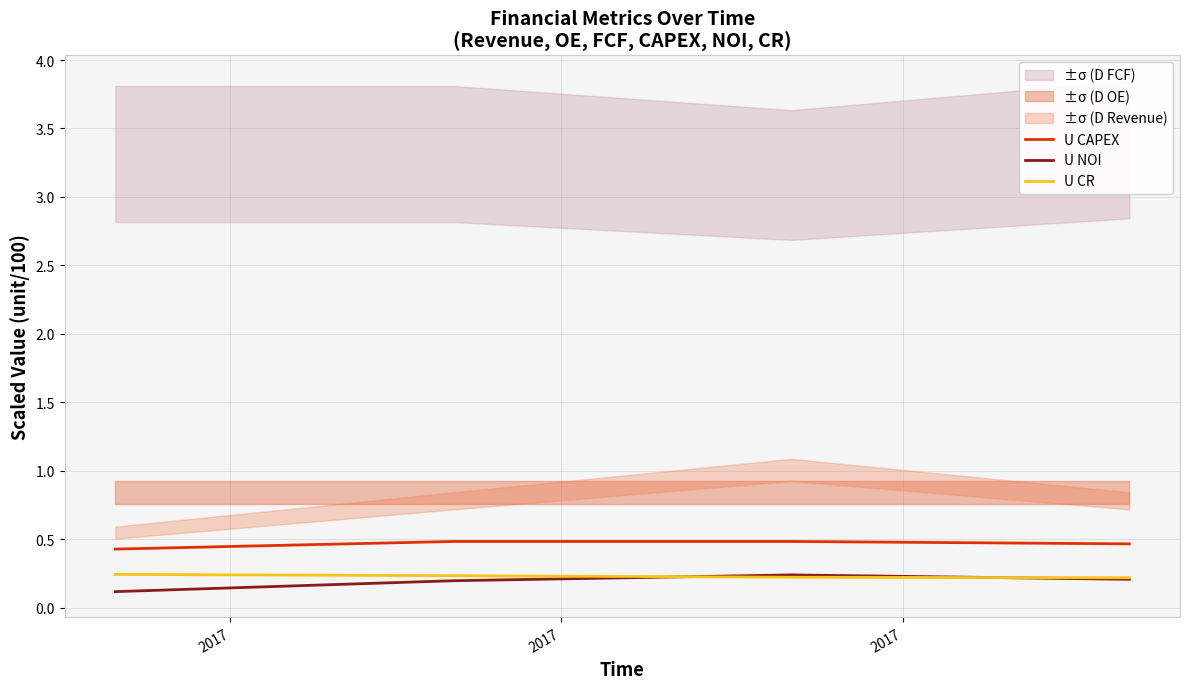

True or false: U CR and U CAPEX intersect in this chart.

False